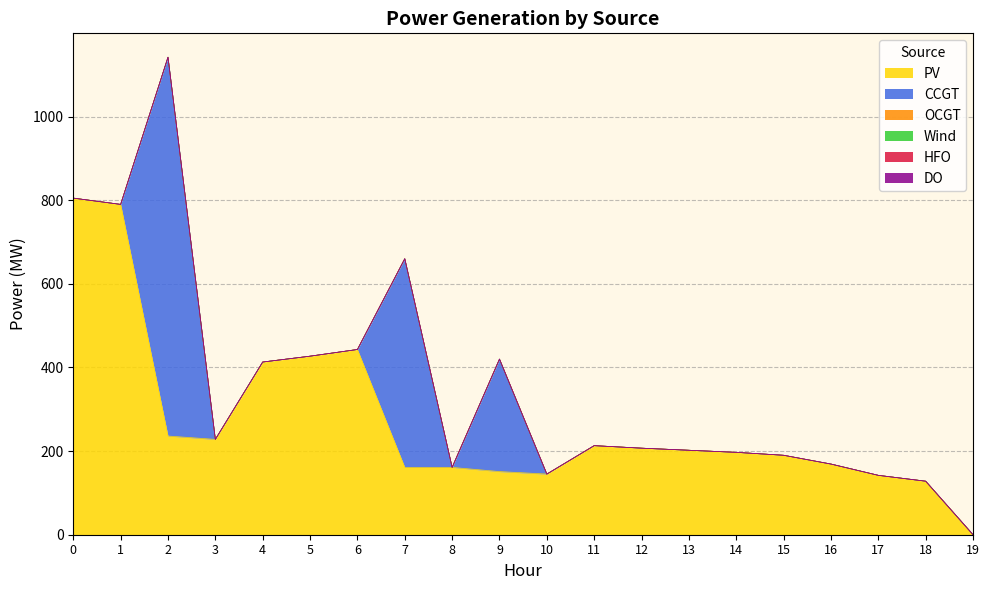

At how many categories does at least one series exceed 360?

7